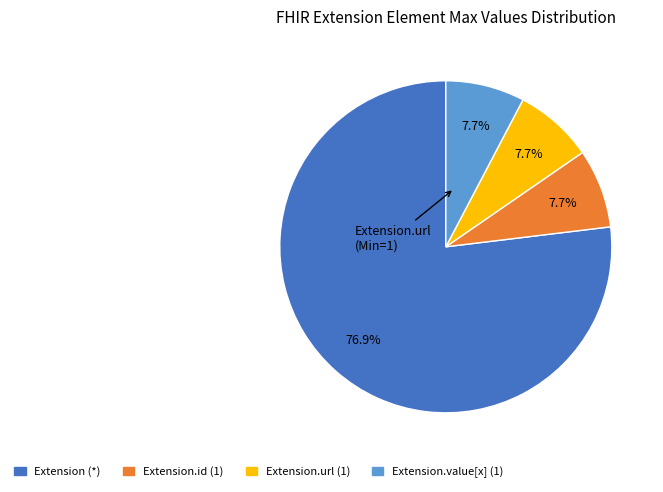

To the nearest percent, what is the average slice percentage?

25%